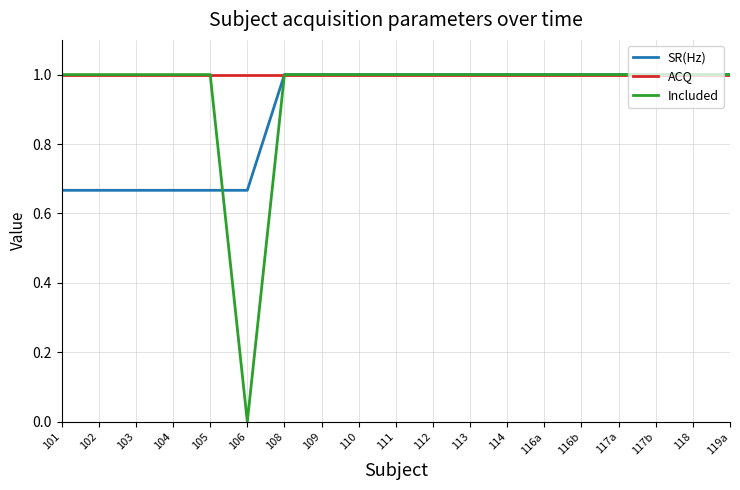

Which series has the widest spread of values?

Included